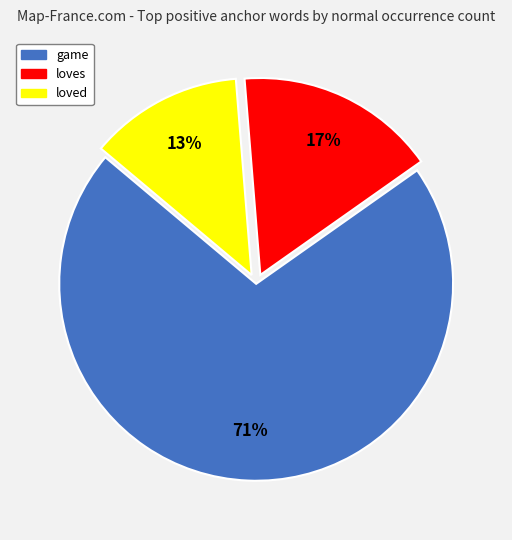

Is there a majority slice in this chart?

Yes